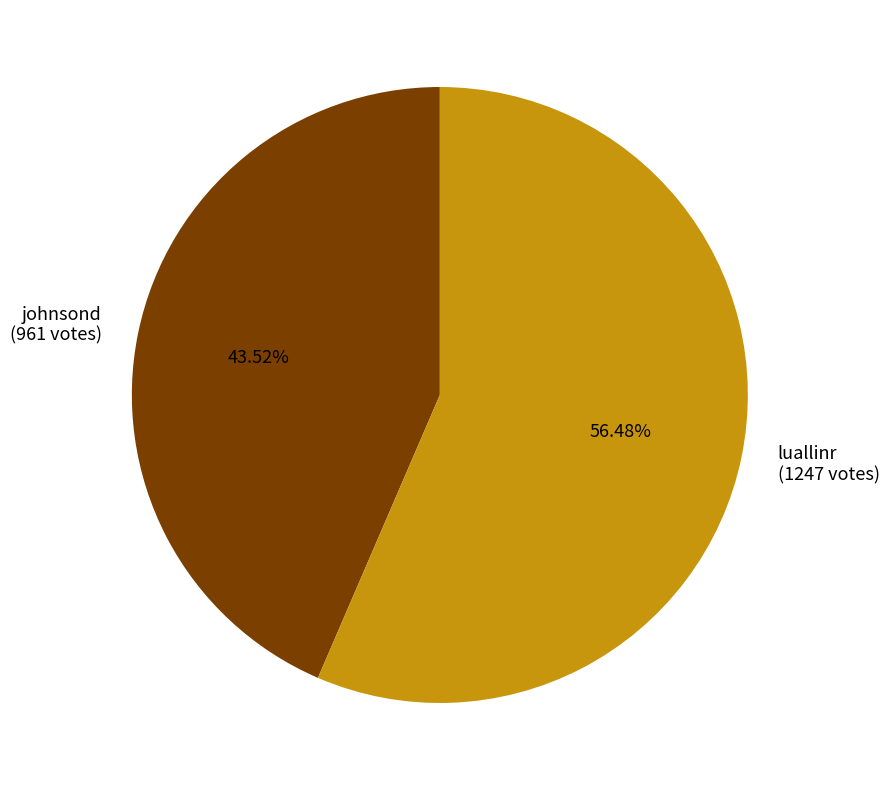

Is it true that johnsond is 55% of the pie?

False